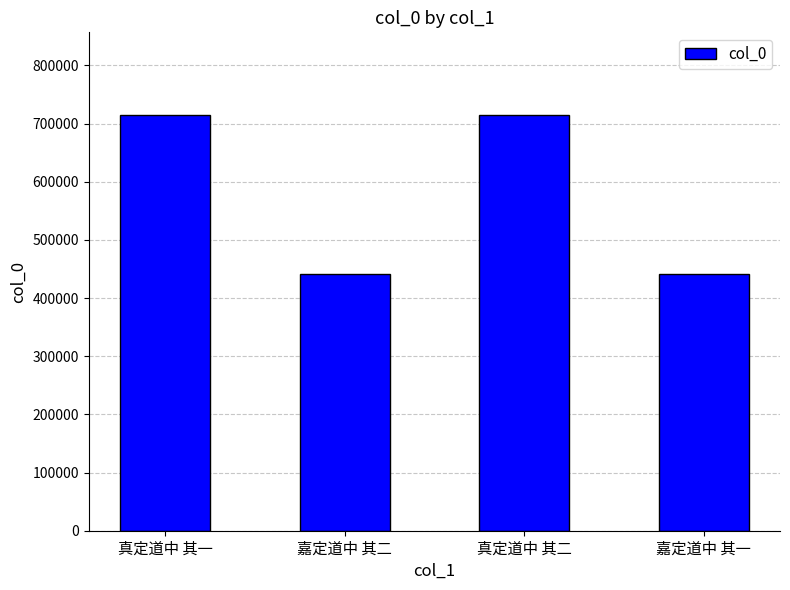

What is the difference between the second highest and second lowest values?

273155